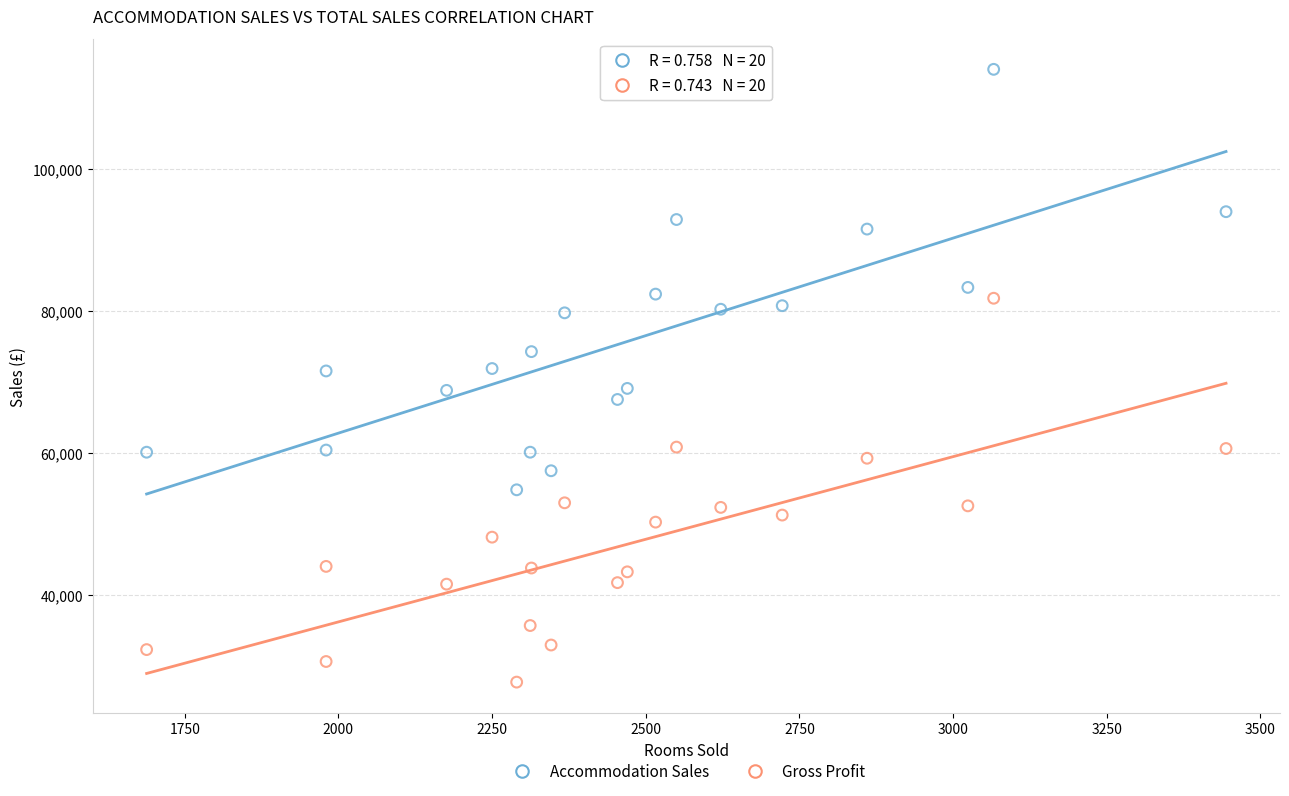

Which series reaches the maximum Y coordinate?

Accommodation Sales